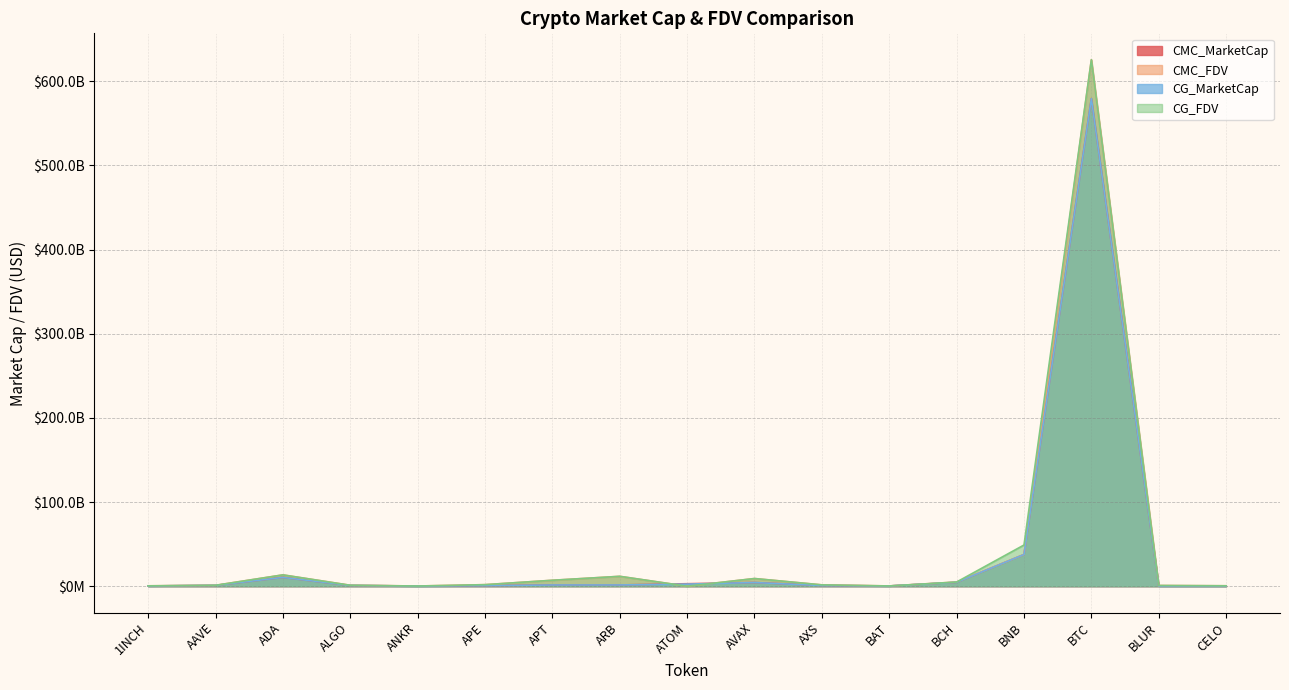

At which category is the sum across all series the highest?

BTC